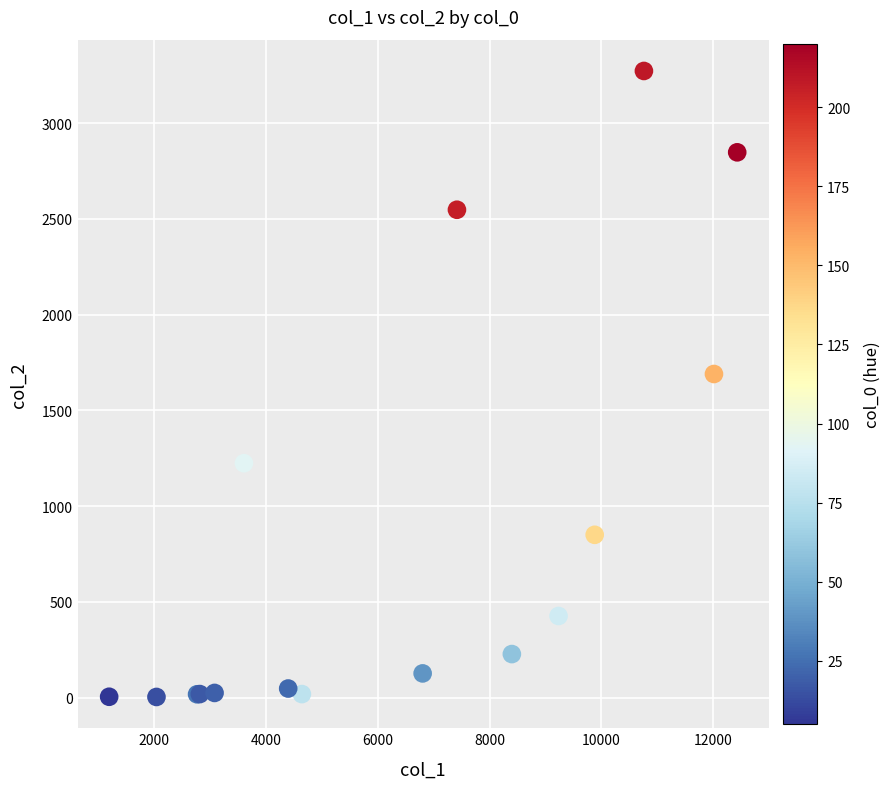

What Y value in the scatter plot is closest to 1638?

1690